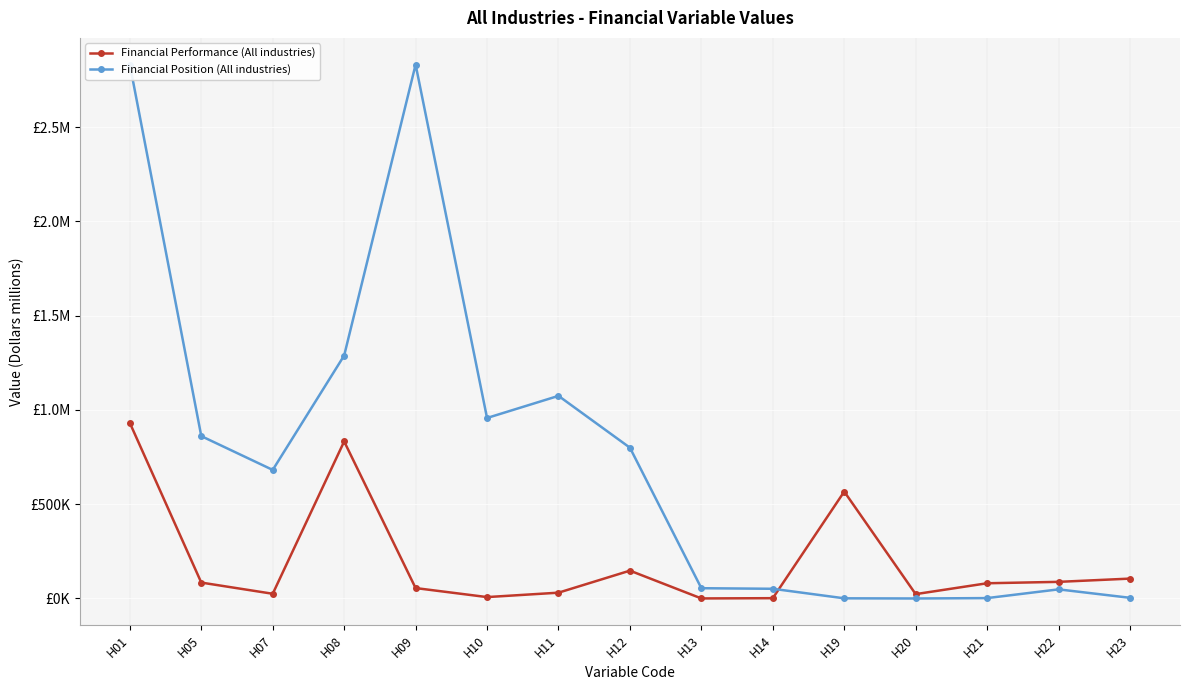

How many data points in Financial Position (All industries) are above 681890?

7